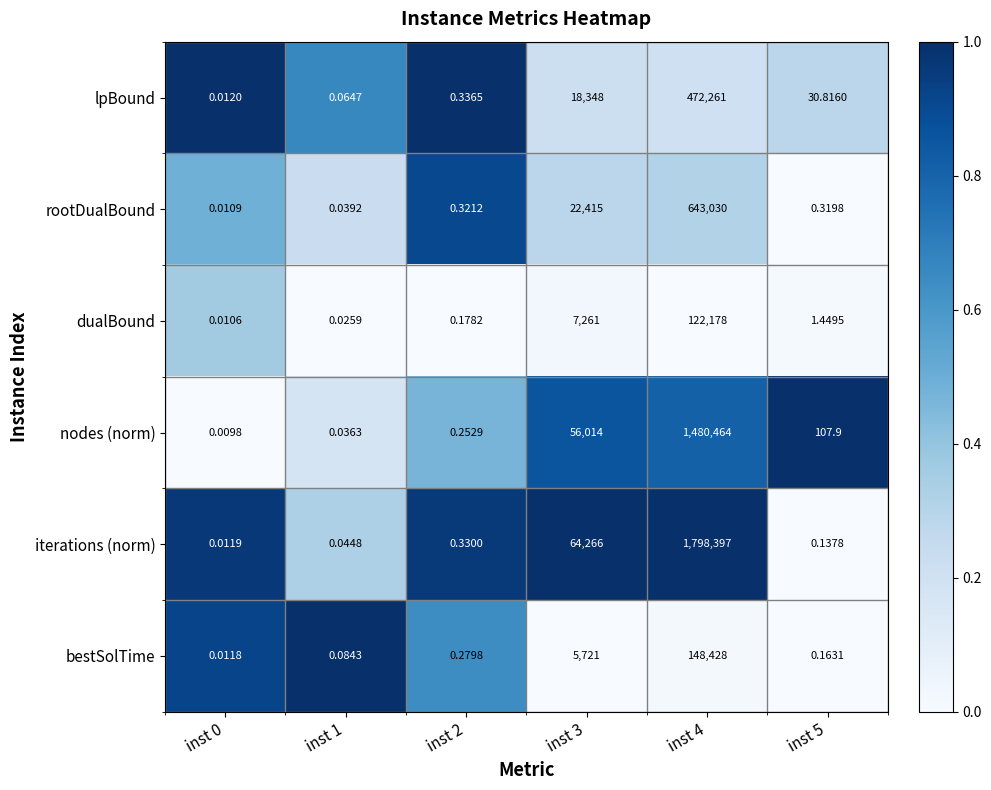

Which series changed the most between inst 0 and inst 1?

bestSolTime